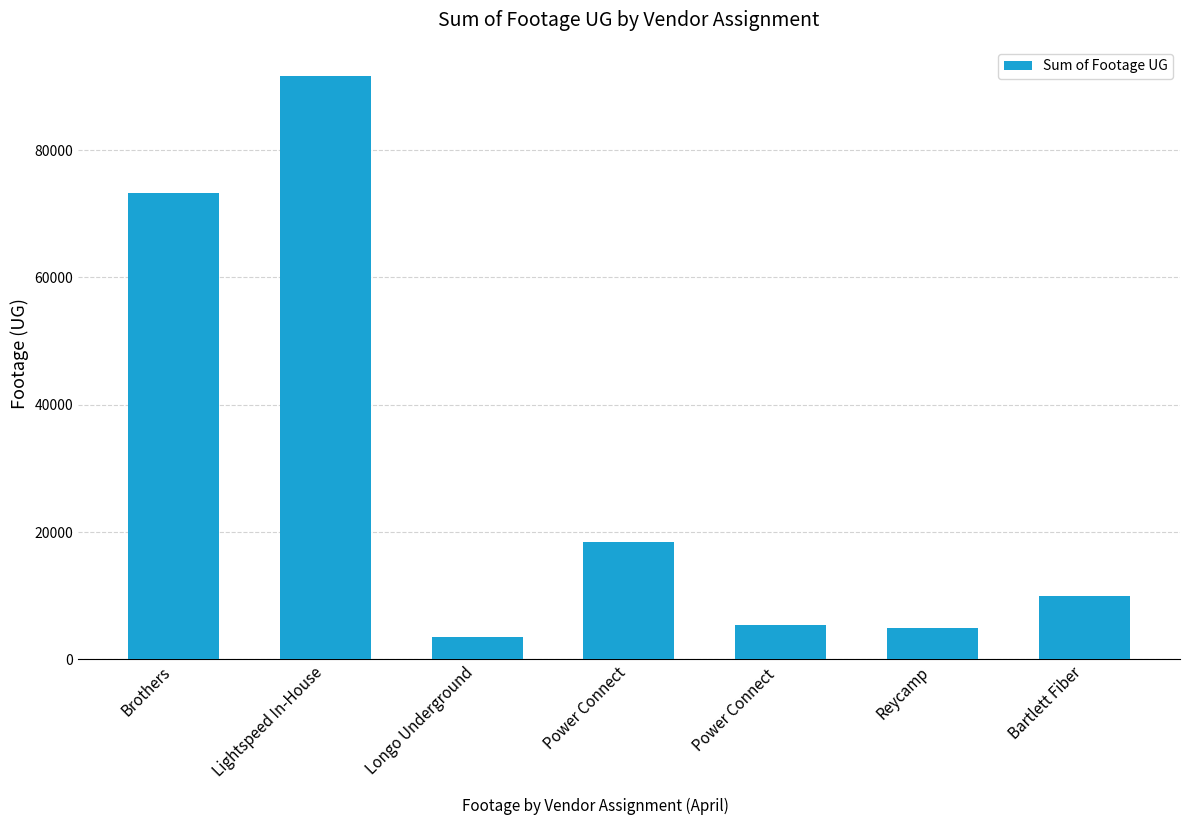

At which label does the data first exceed 9984?

Brothers